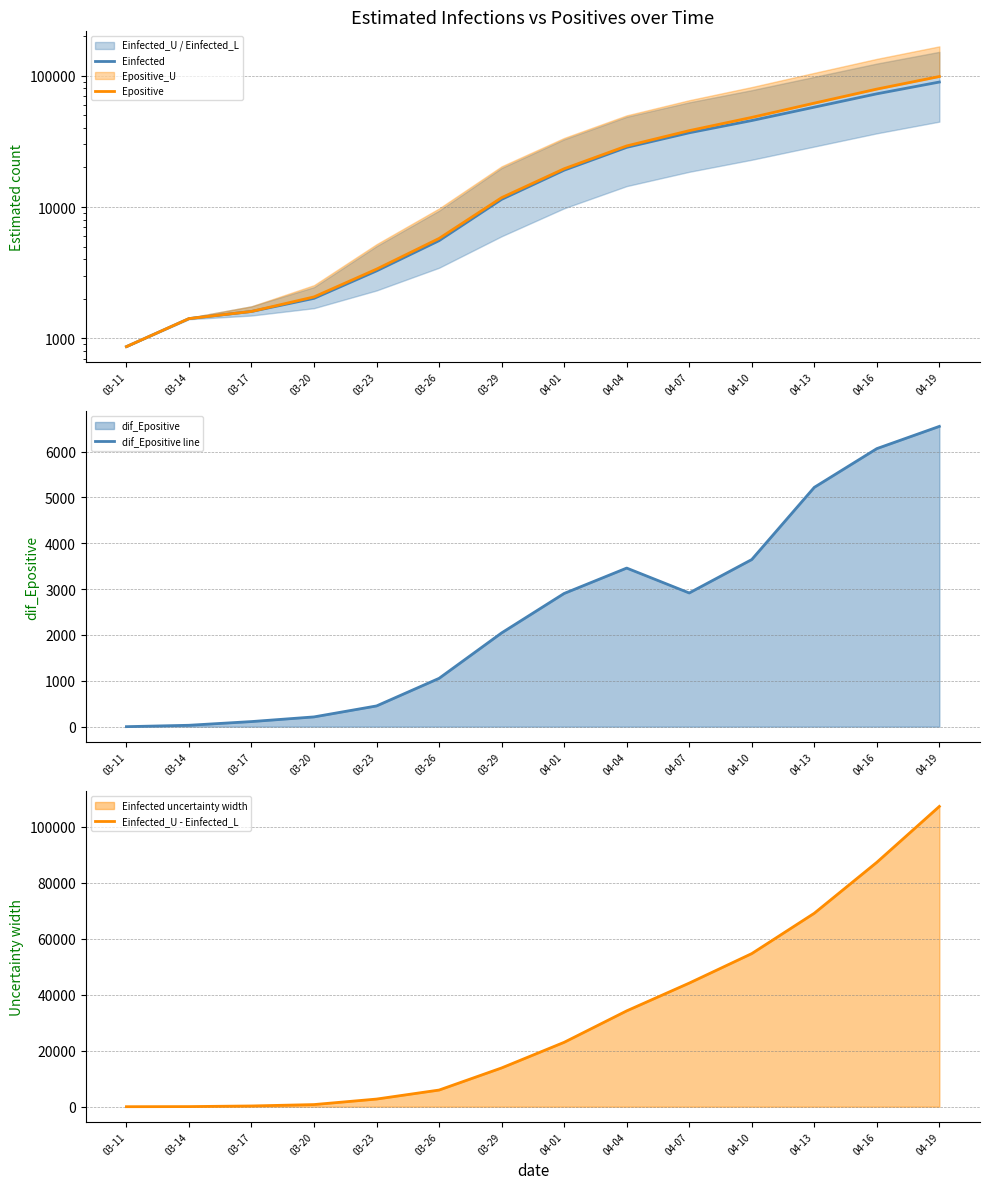

True or false: Epositive has more than 1 points higher than both neighbors.

False